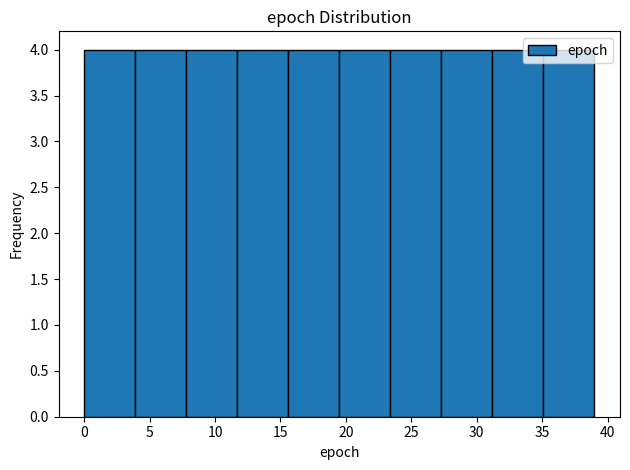

How tall is the bar that spans 0.0 to 3.9 on the x-axis? Neither the bar edges nor the heights are printed on the chart, so give them approximately, as read against the axes.

4